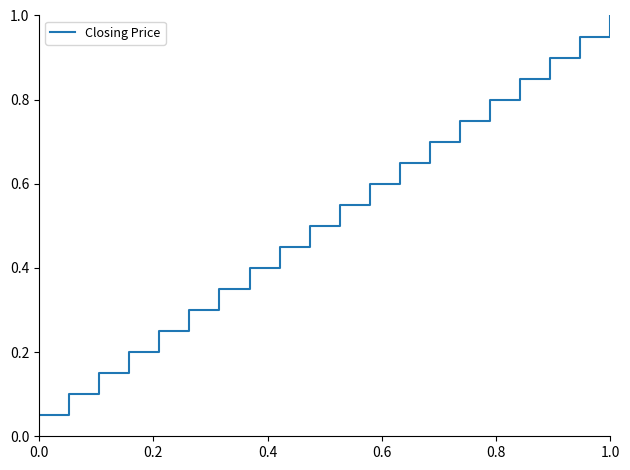

What is the greatest value displayed?

1.0